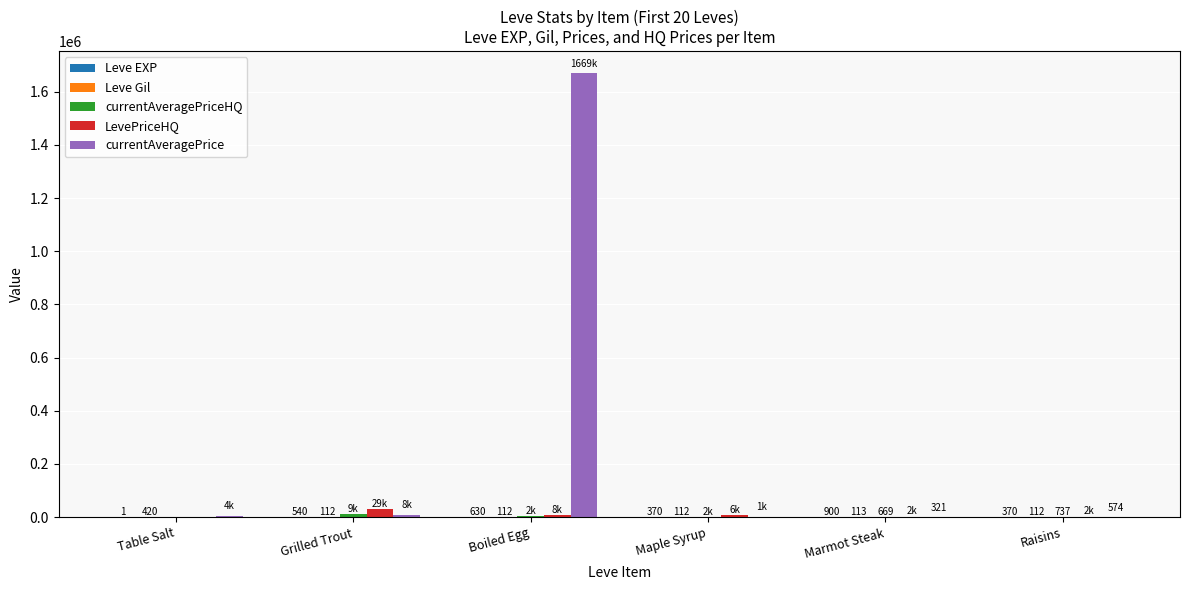

At which label does LevePriceHQ first exceed 6409?

Grilled Trout